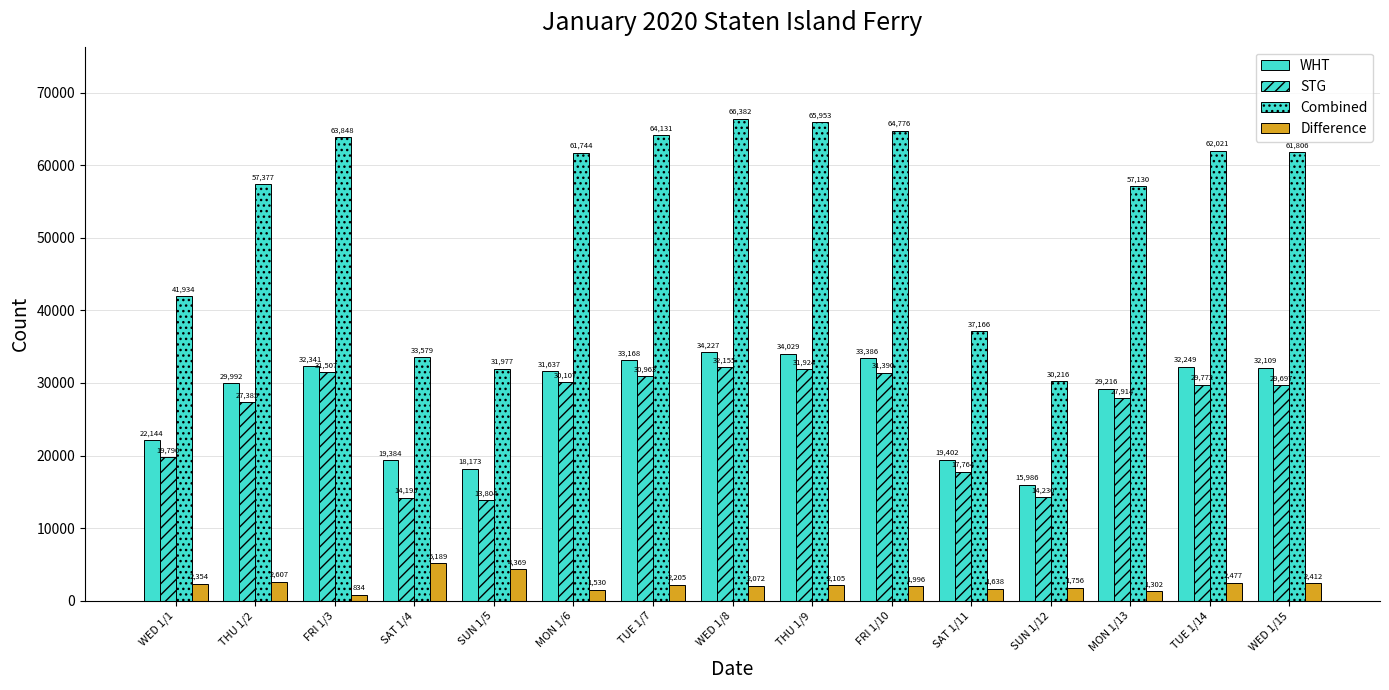

Does the chart contain any negative values?

No